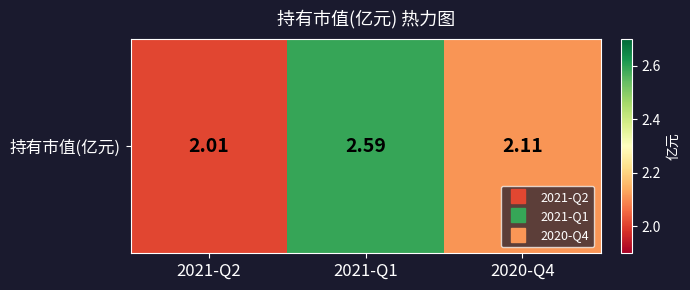

What is the sum of all values?

6.7